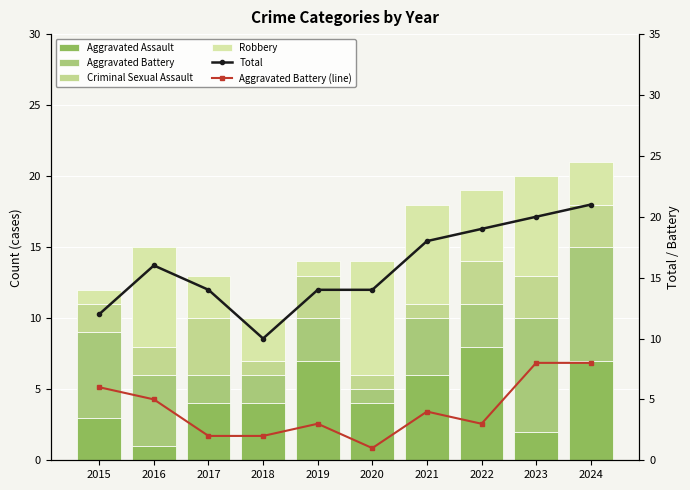

Reading right to left, transcribe all the data shown in this chart.

Aggravated Assault: 7	2	8	6	4	7	4	4	1	3
Aggravated Battery: 8	8	3	4	1	3	2	2	5	6
Criminal Sexual Assault: 3	3	3	1	1	3	1	4	2	2
Robbery: 3	7	5	7	8	1	3	3	7	1
Total: 21	20	19	18	14	14	10	14	16	12
Aggravated Battery (line): 8	8	3	4	1	3	2	2	5	6